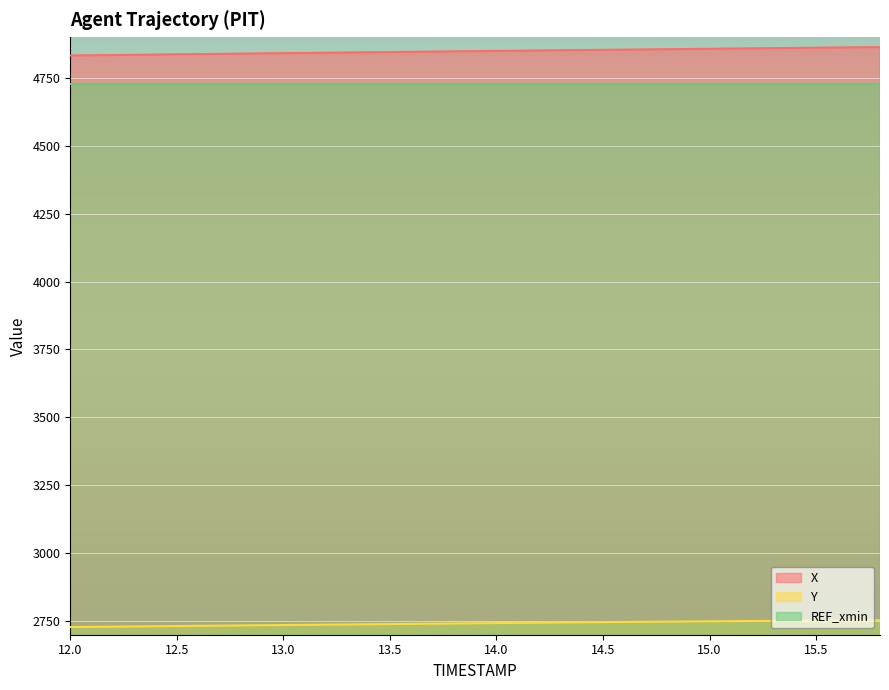

At how many categories does at least one series exceed 4764?

20